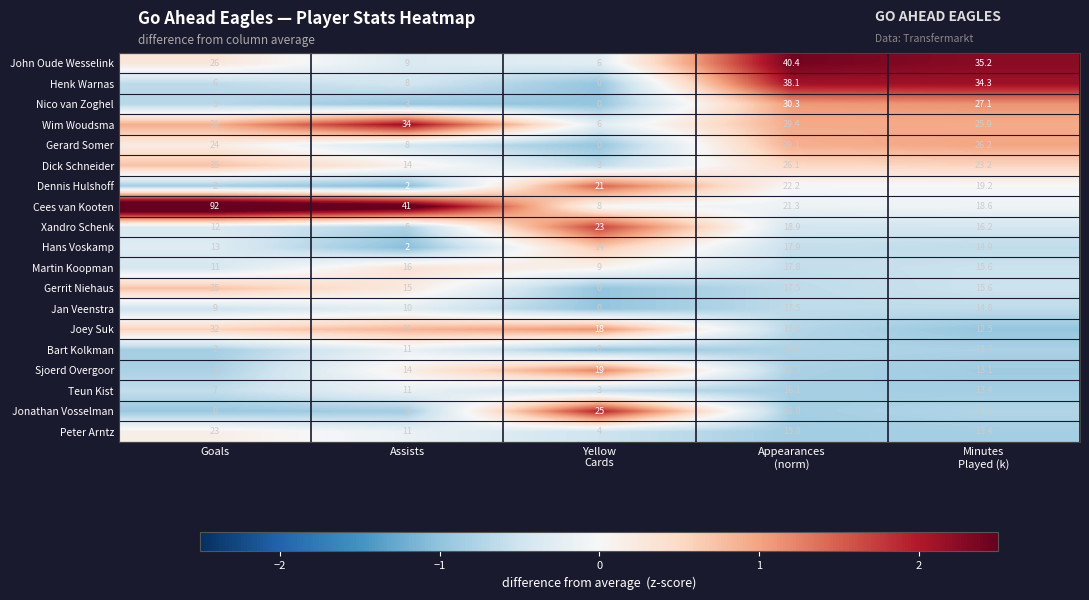

What is the greatest value displayed?

92.0